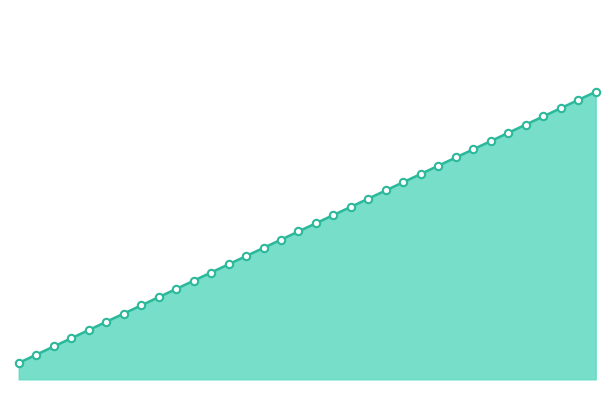

Approximately how many times larger is the value at 70 compared to 53?

1.2